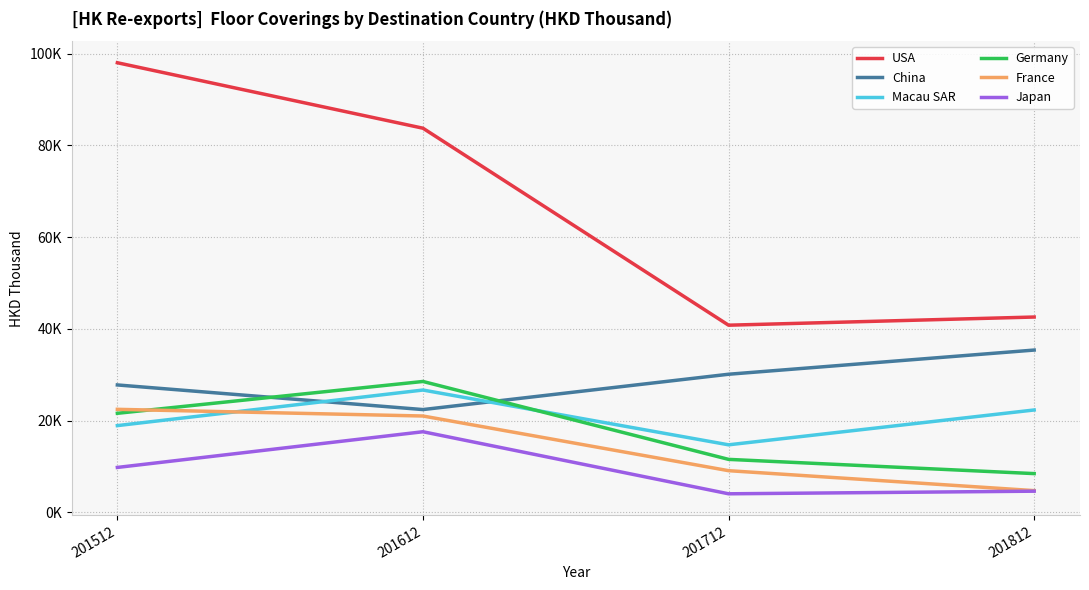

Where does the Macau SAR series first go above 22333?

201612